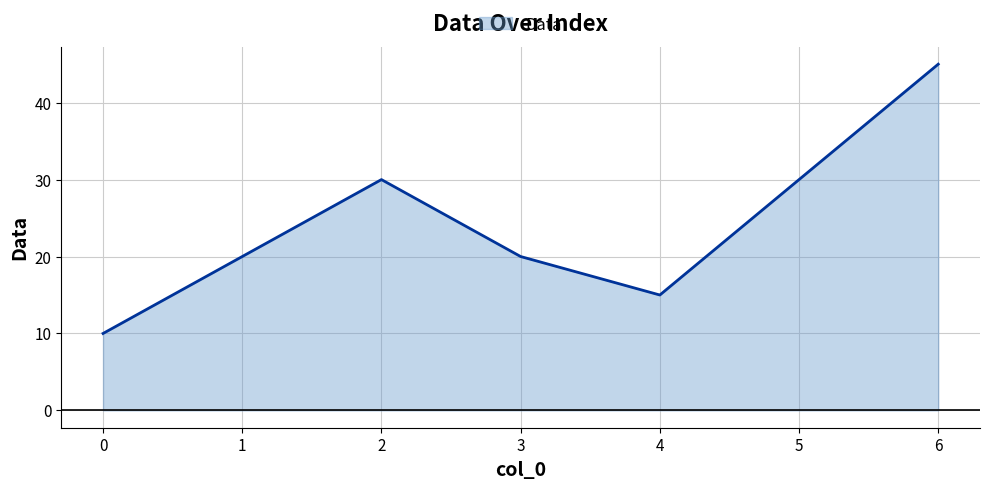

The value at 5 is 43. True or false?

False